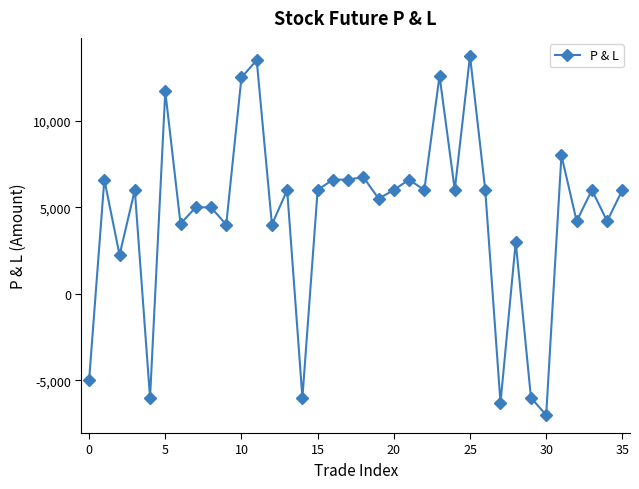

What is the average value?

4558